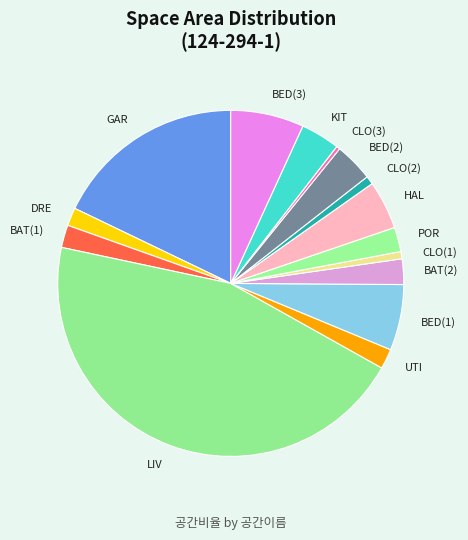

Is it true that CLO(1) is 1% of the pie?

True